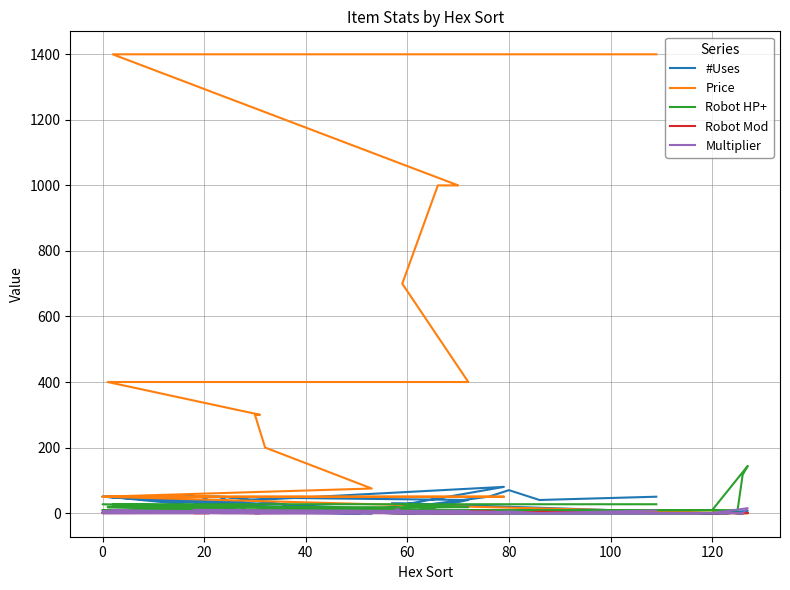

True or false: Price has more than 2 interior local peaks.

False